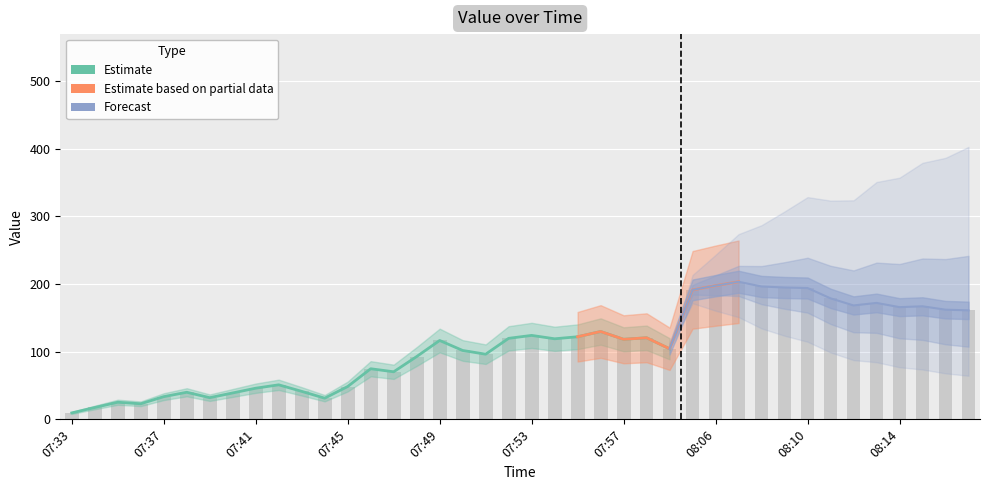

Reading left to right, transcribe all the data shown in this chart.

9.5	17.5	25.2	23.0	33.5	40.0	32.0	39.0	46.0	51.0	41.3	31.2	48.5	74.8	70.2	92.8	116.5	101.8	96.2	119.7	124.0	119.0	122.0	129.8	118.2	120.5	104.2	191.2	197.5	203.2	196.2	194.8	194.0	178.8	168.2	172.0	165.8	167.0	162.0	161.0